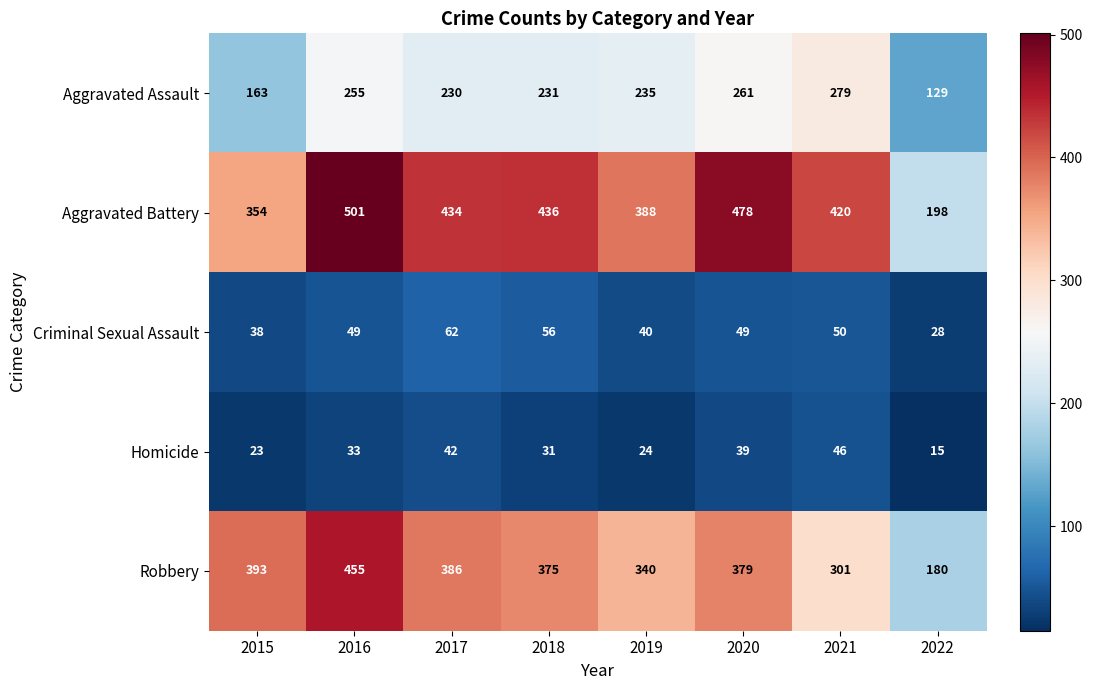

Where is Robbery nearest to the value 317?

2021